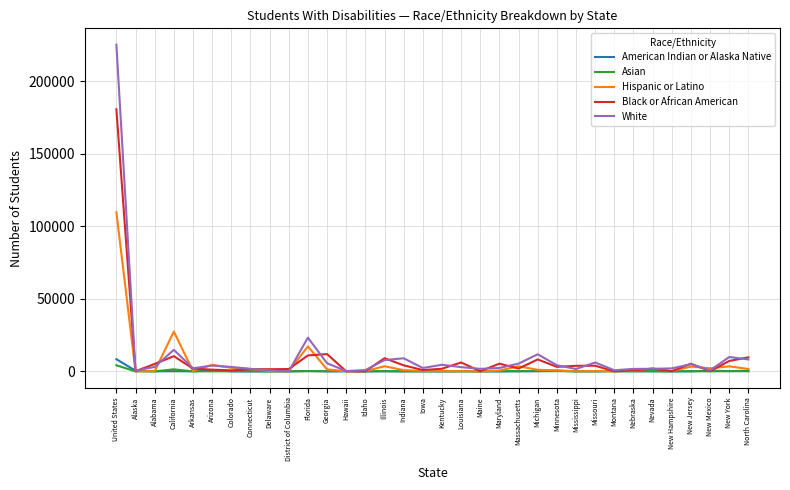

At which category is the sum across all series the highest?

United States